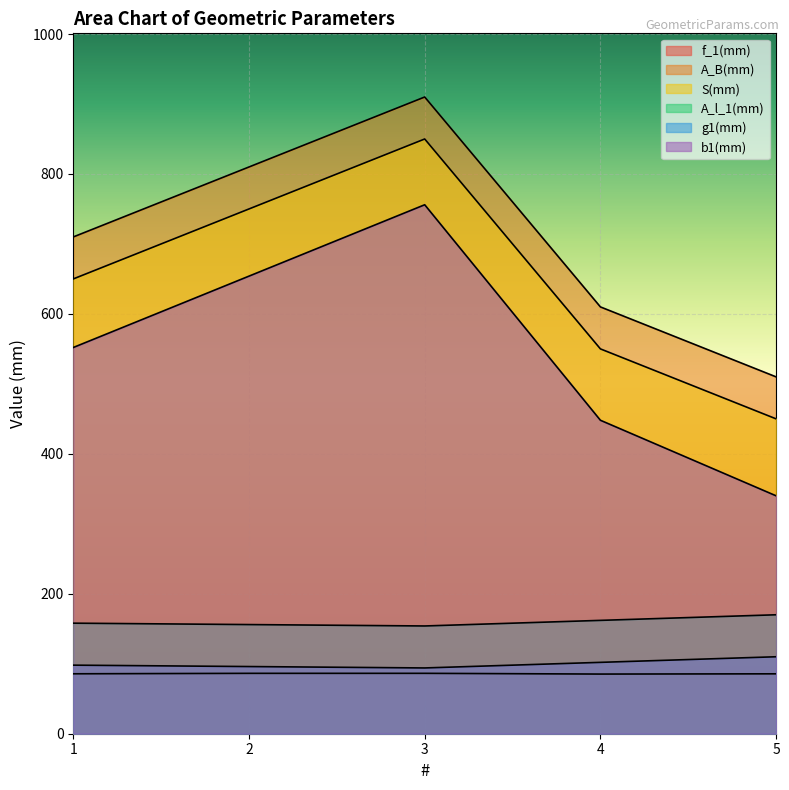

Reading right to left, what are all the values shown in this chart?

f_1(mm): 85.6	85.3	86.3	86.3	85.7
A_B(mm): 510.0	610.0	910.0	810.0	710.0
S(mm): 450.0	550.0	850.0	750.0	650.0
A_l_1(mm): 170.0	162.0	154.0	156.0	158.0
g1(mm): 110.0	102.0	94.0	96.0	98.0
b1(mm): 340.0	448.0	756.0	654.0	552.0